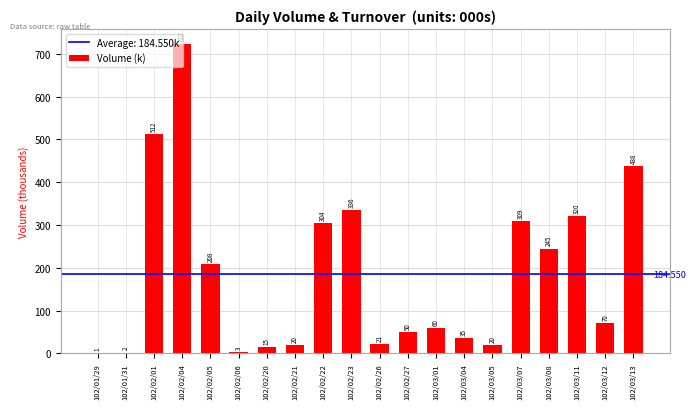

How many distinct data groups are displayed?

1